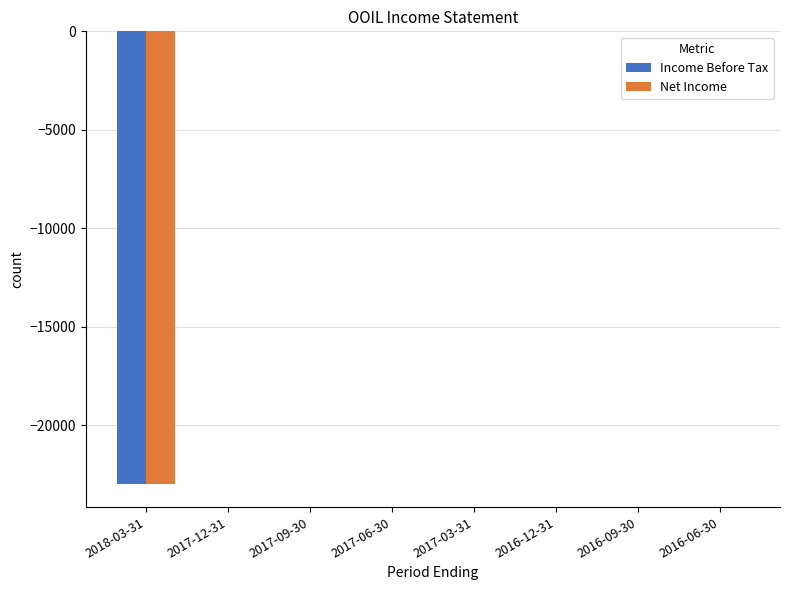

The value of Net Income at 2016-06-30 is 0. True or false?

True